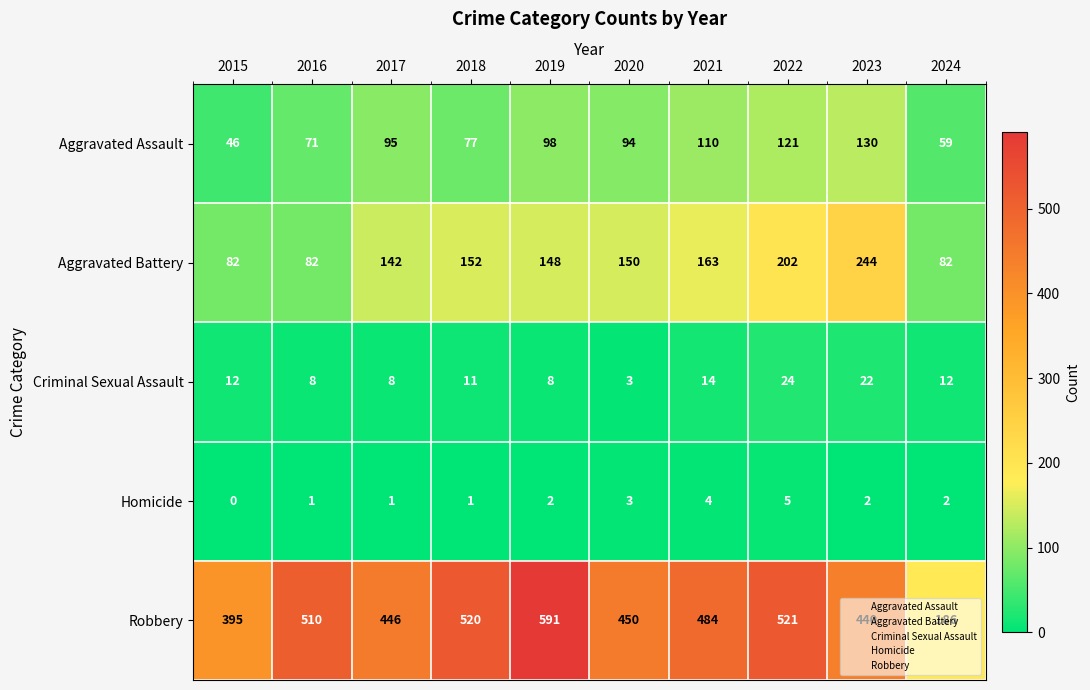

Count the number of data series in this chart.

5